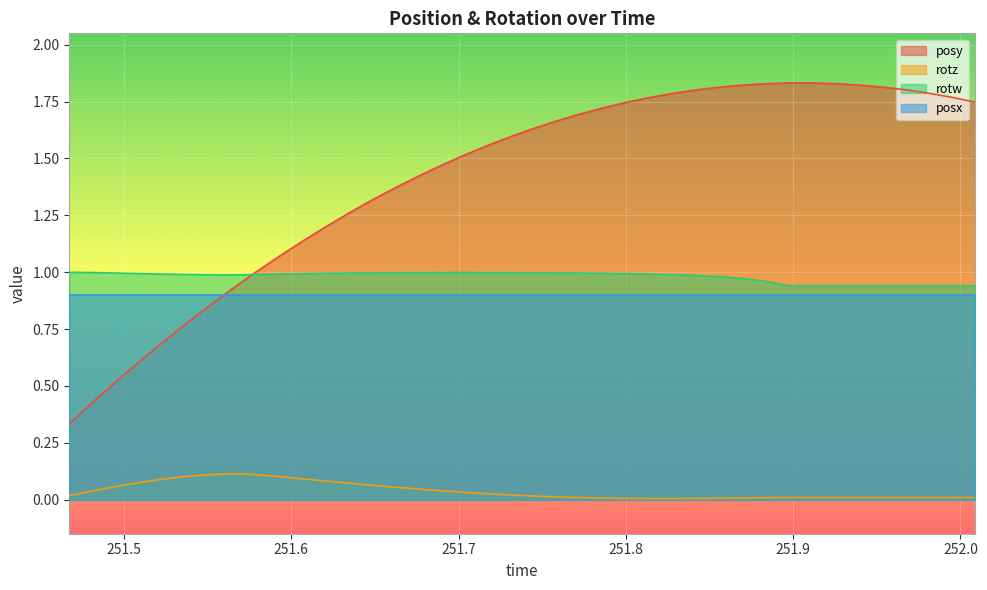

What are all the series names shown in the legend?

posy, rotz, rotw, posx